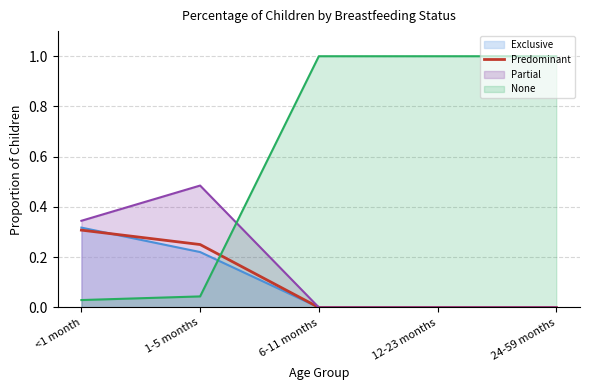

Which has a higher value, 6-11 months or 12-23 months?

6-11 months